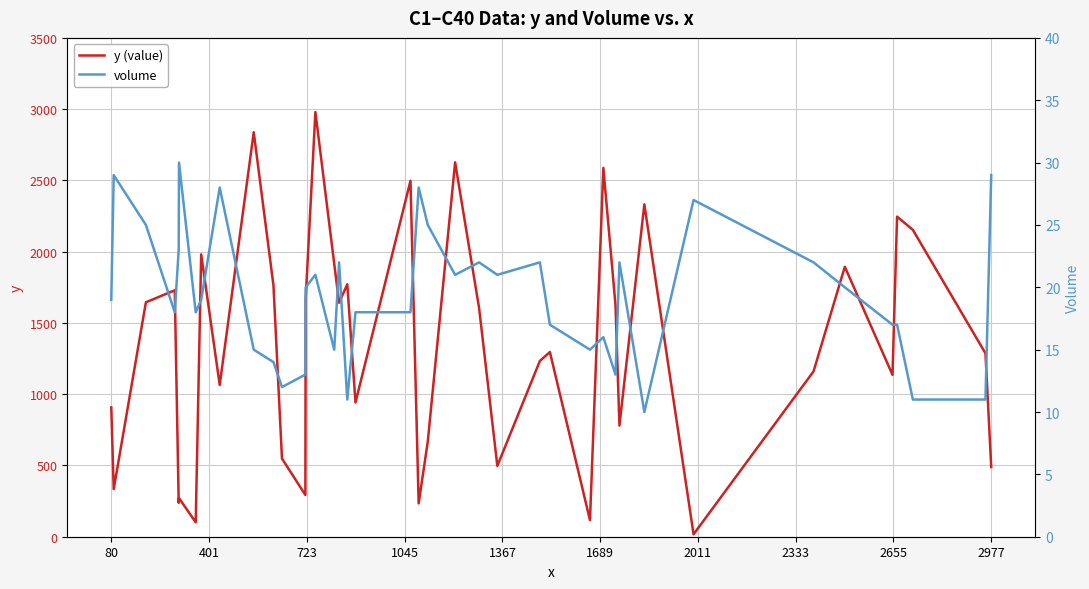

Which series has the largest range (max minus min)?

y (value)